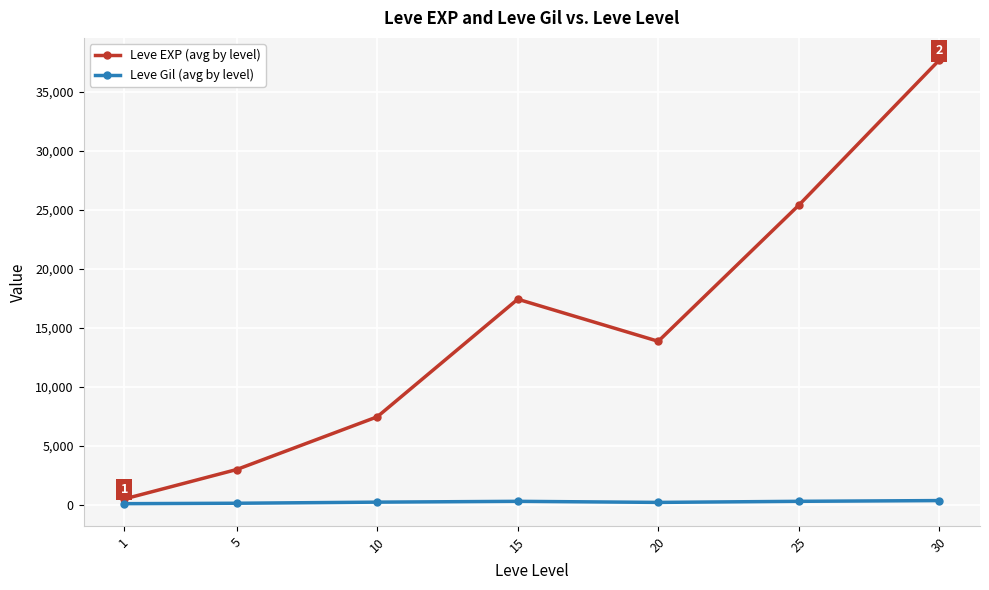

Which series has the largest total across all categories?

Leve EXP (avg by level)